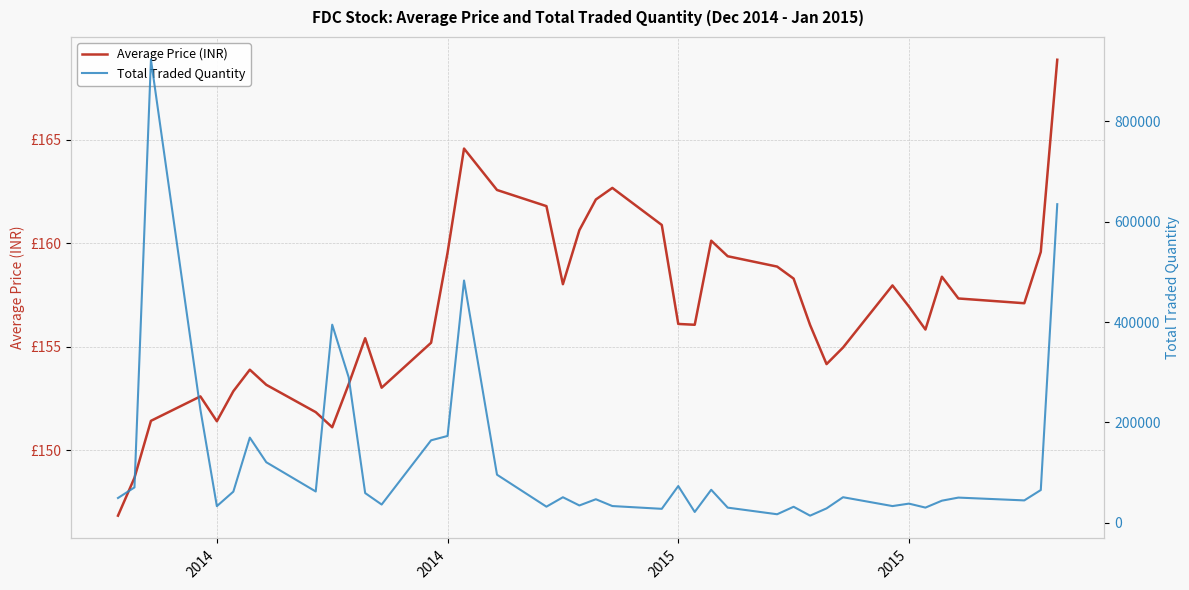

Which label corresponds to the smallest value in the chart?

2014